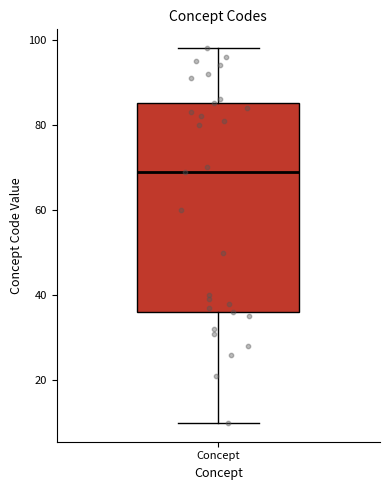

Read this box plot against the y-axis: the position of the median line, the range covered by the box, and the ends of both whiskers. The values are not printed on the chart, so give them approximately, as read against the axis.

median 70, box 36 to 86, whiskers 10 to 98